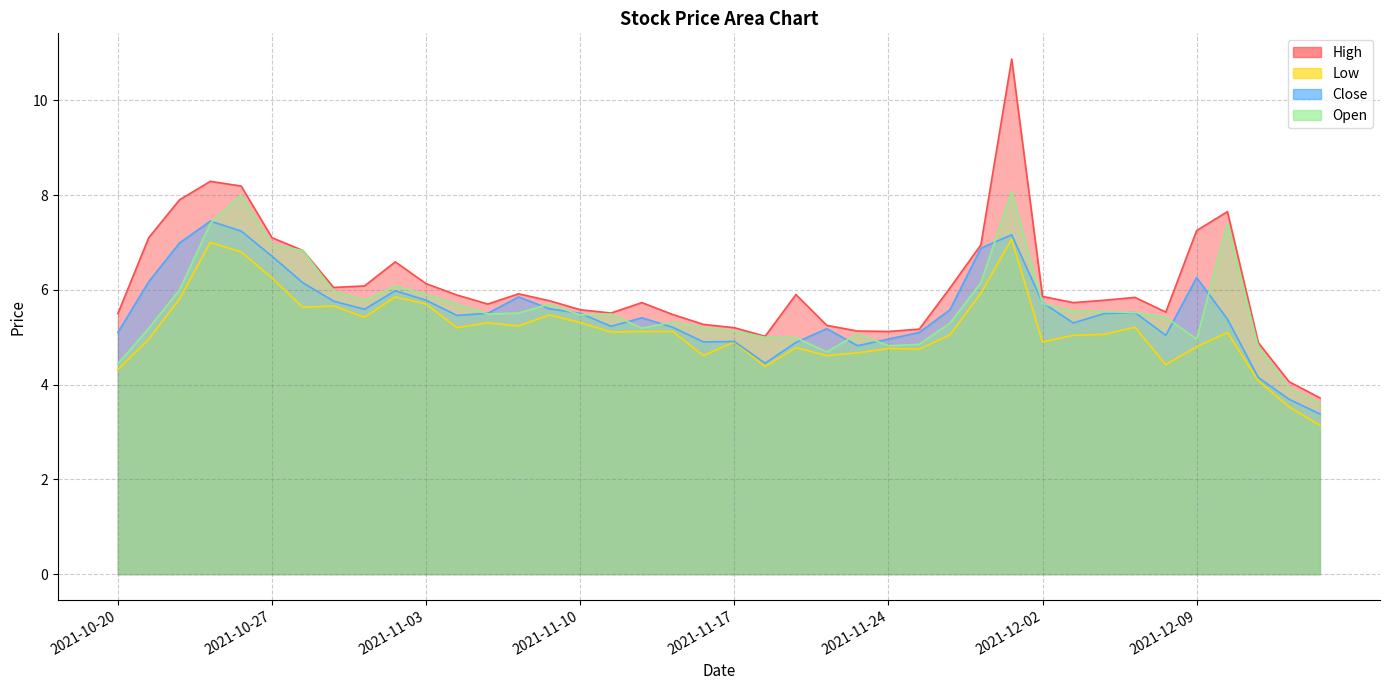

True or false: Open has a value of 9.1 at 2021-12-08.

False